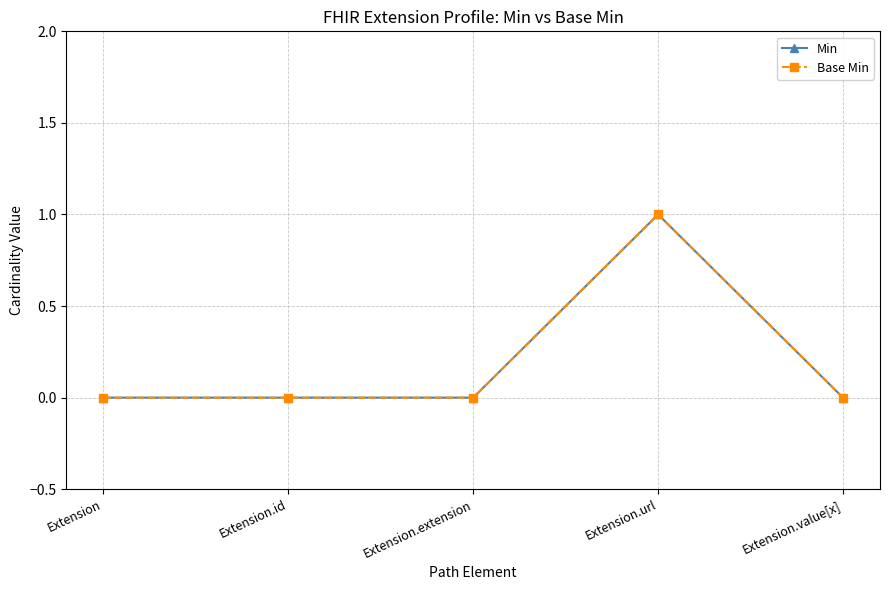

How many lines are shown in the chart?

2